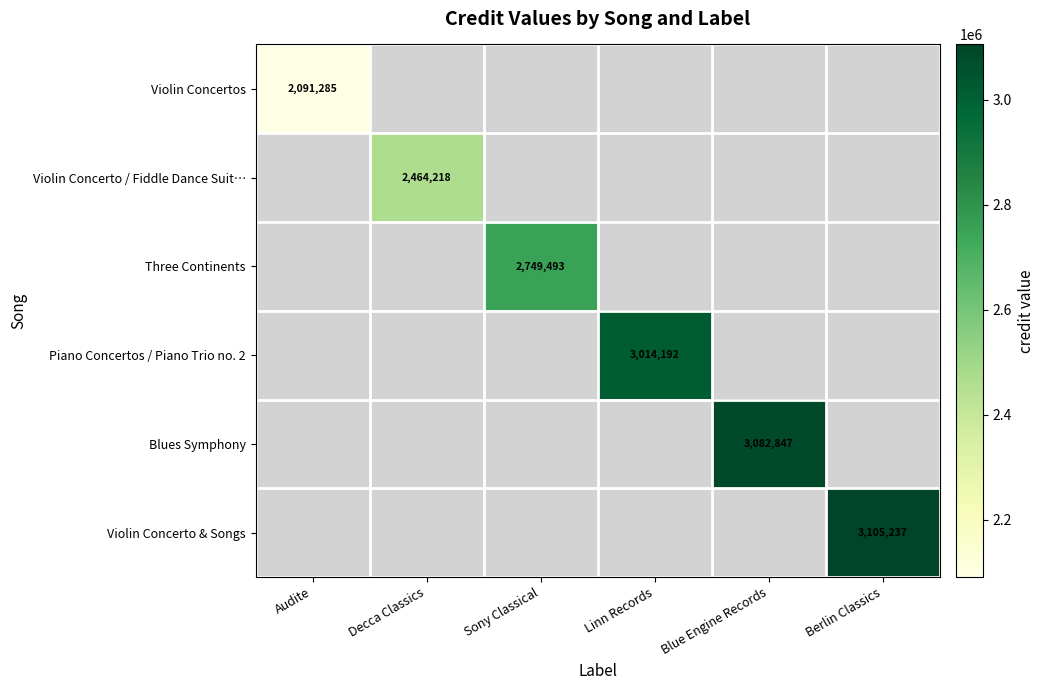

Count the number of data series in this chart.

6